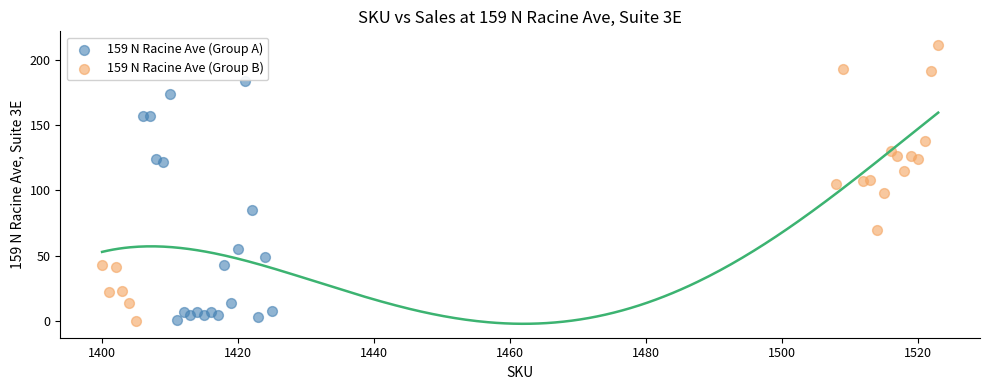

Which series reaches the maximum Y coordinate?

159 N Racine Ave (Group B)